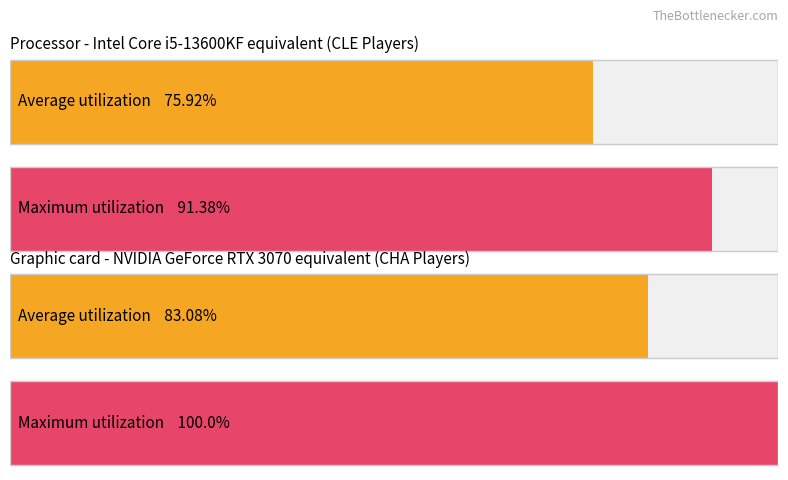

The OFF_RATING series shows 208.5 at Channing Frye. True or false?

False